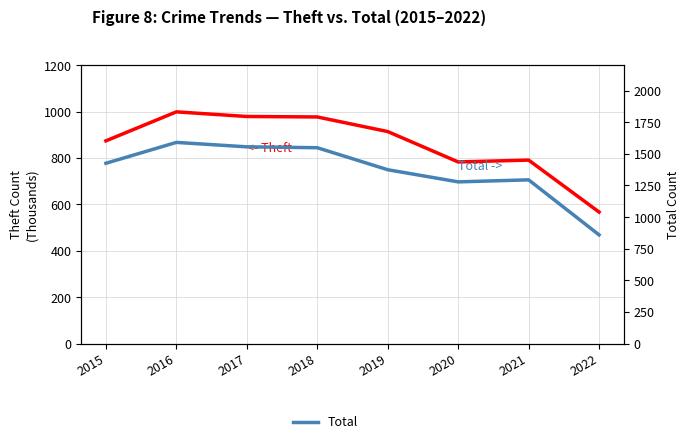

Count the number of categories in the chart.

8